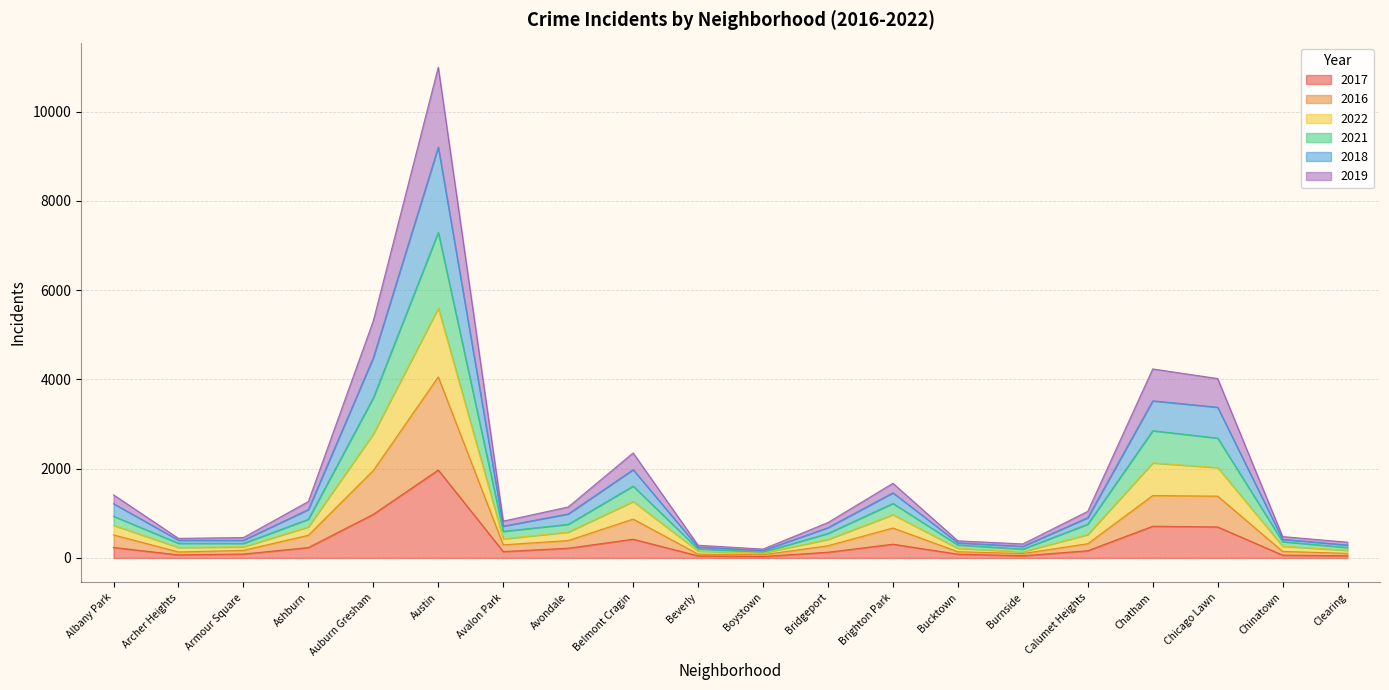

At which category is the sum across all series the highest?

Austin